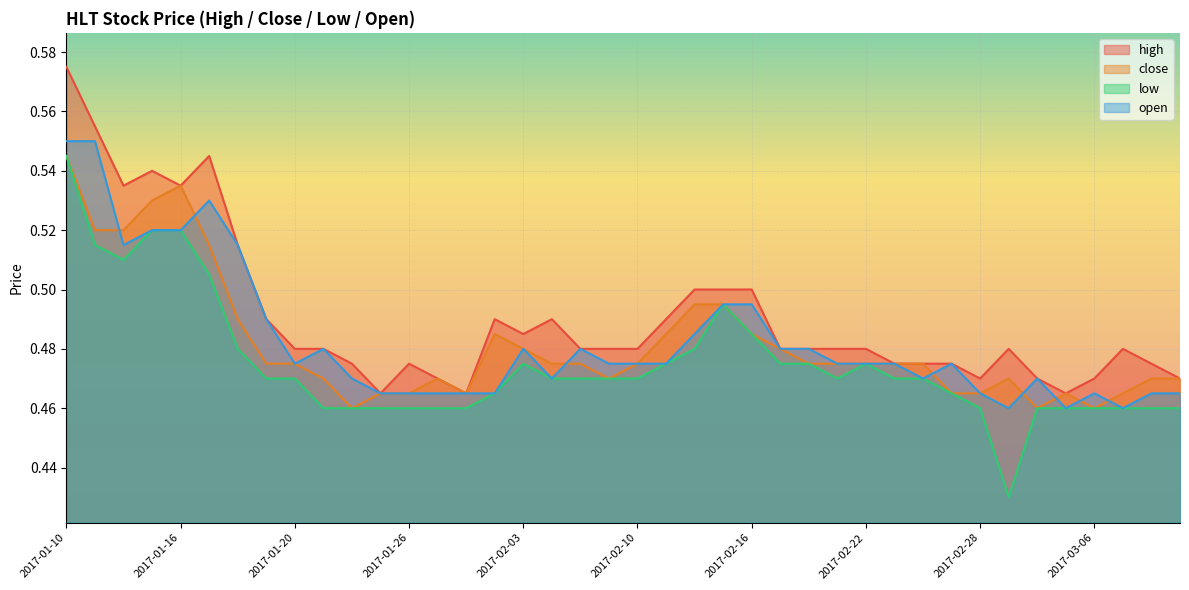

Does the chart display data point markers on the line(s)?

No